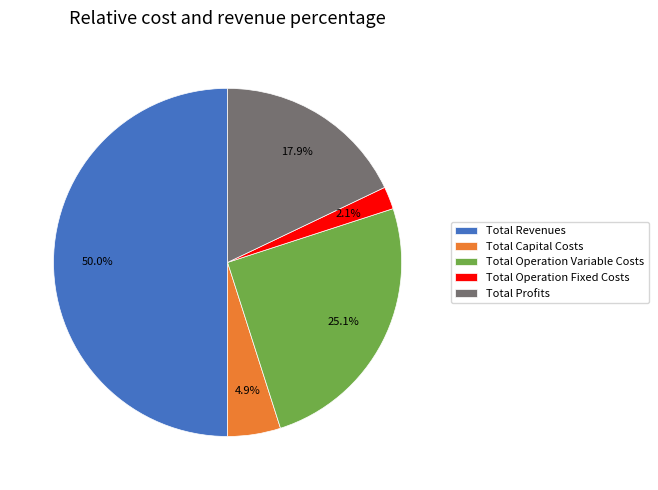

To the nearest percent, what is the difference between the largest and smallest slice percentages?

48%